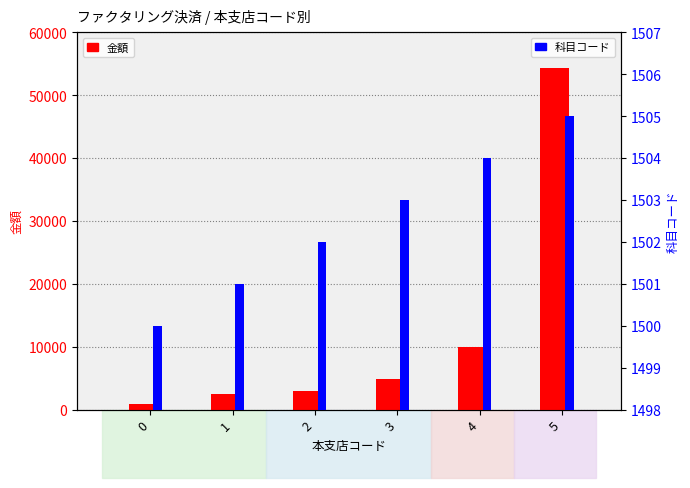

Reading left to right, list all the values displayed in this chart.

金額: 0=1000	1=2500	2=3000	3=5000	4=10000	5=54300
科目コード: 0=1500	1=1501	2=1502	3=1503	4=1504	5=1505